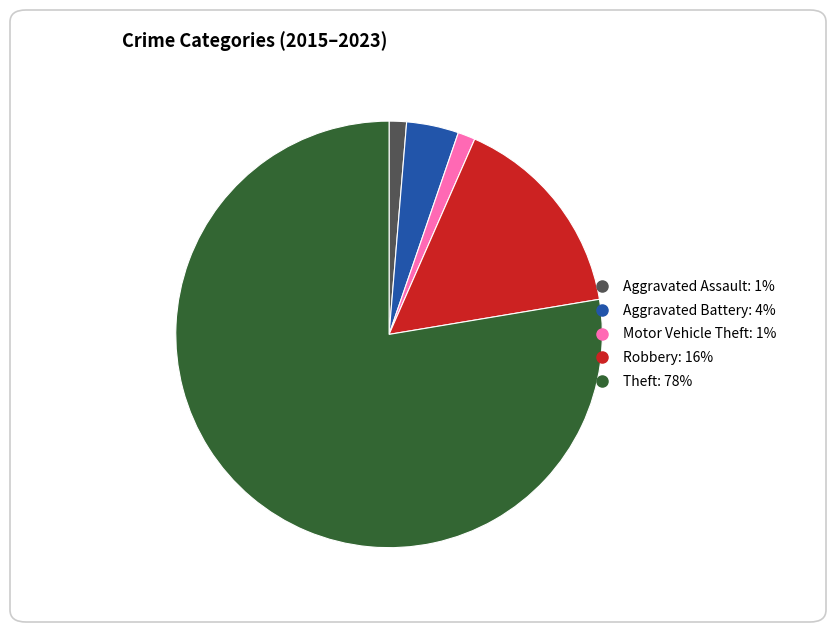

How many slices are in this pie chart?

5